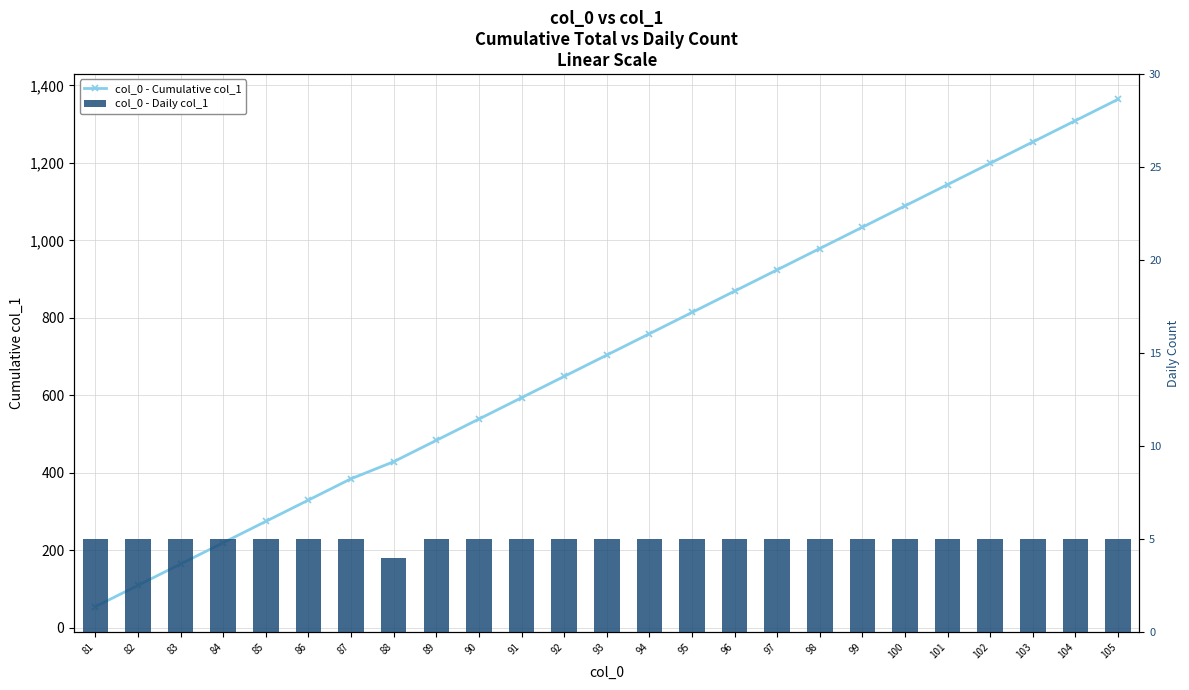

How many values in the col_0 - Daily col_1 series are below 5?

1